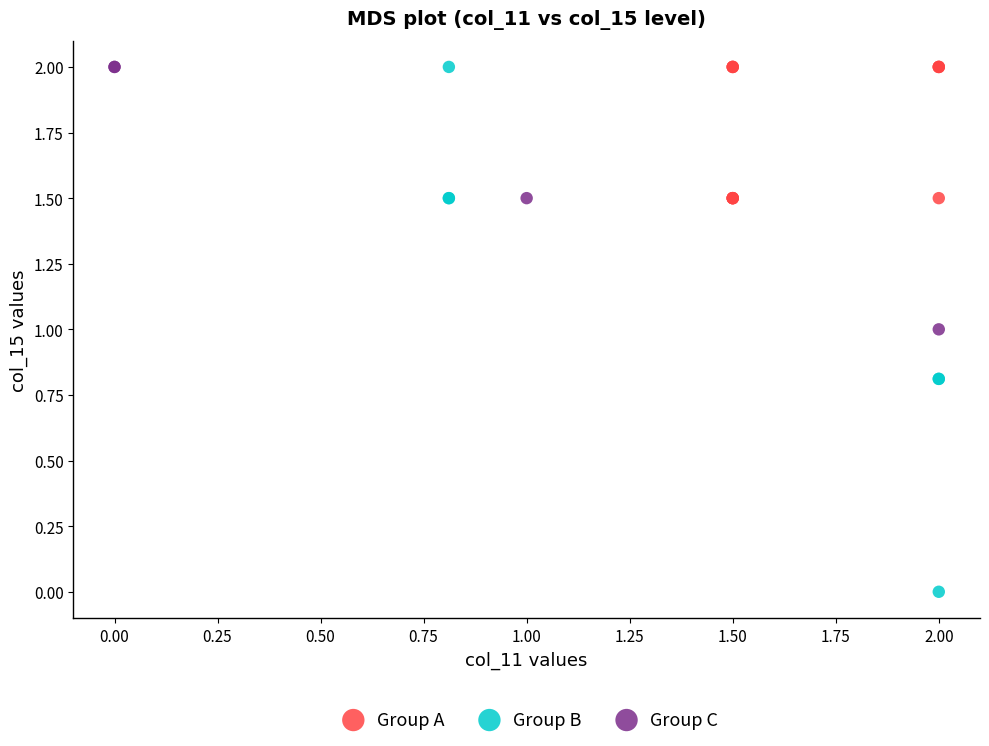

What are all the series names shown in the legend?

Group A, Group B, Group C